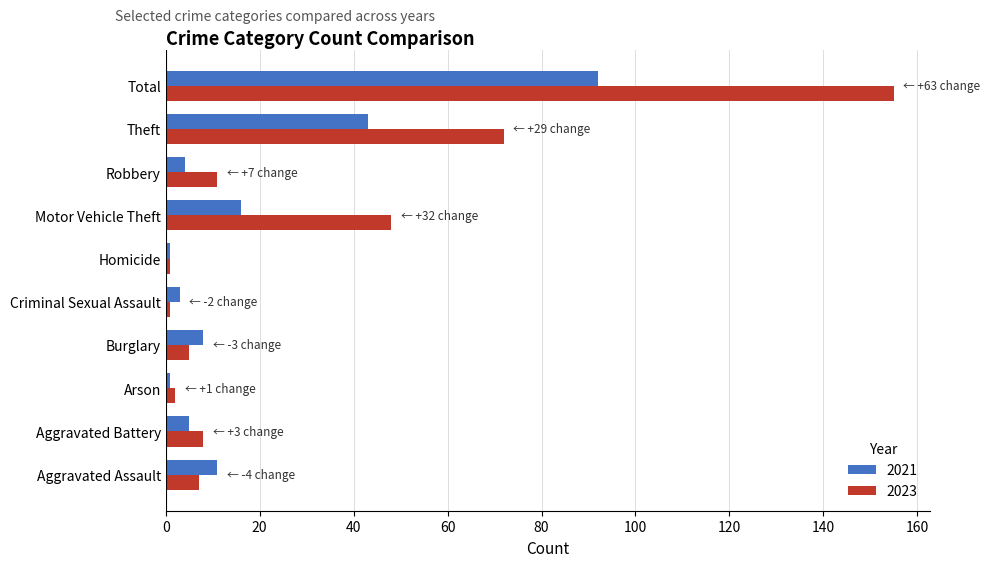

What value does the 2023 series have at Motor Vehicle Theft?

48